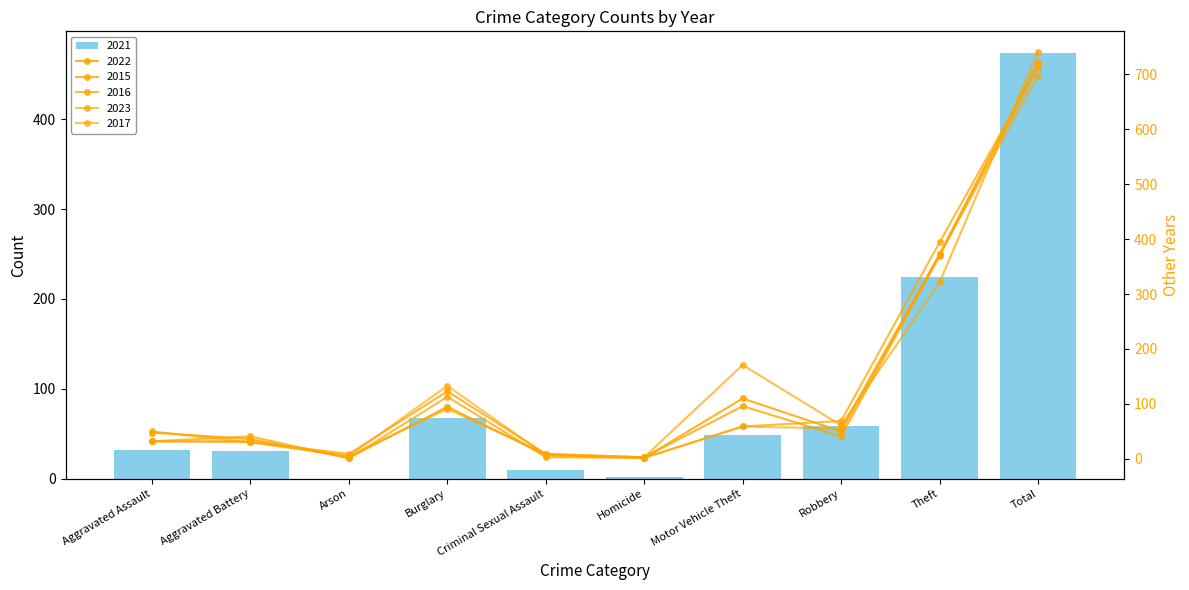

What position from the left is Criminal Sexual Assault?

5